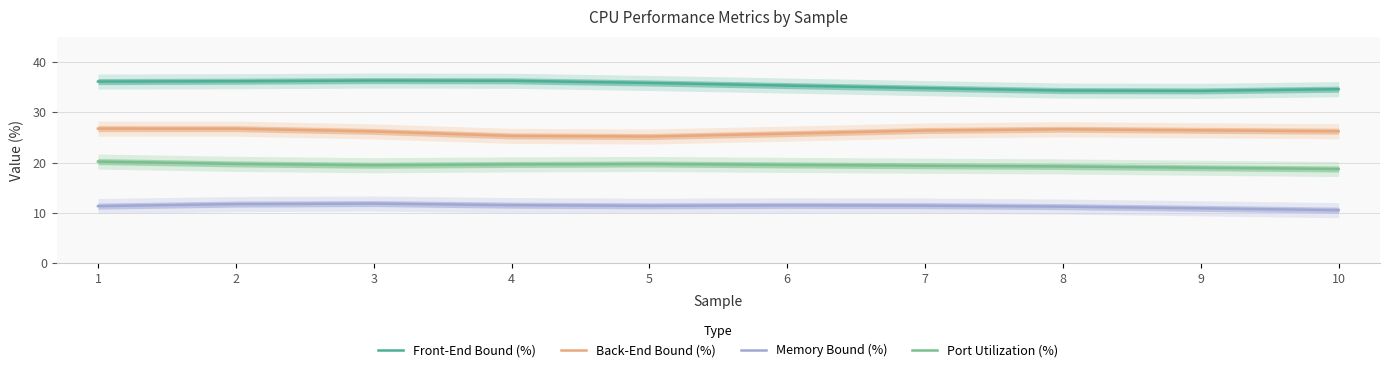

Between 5 and 9, which series saw the biggest shift?

Front-End Bound (%)